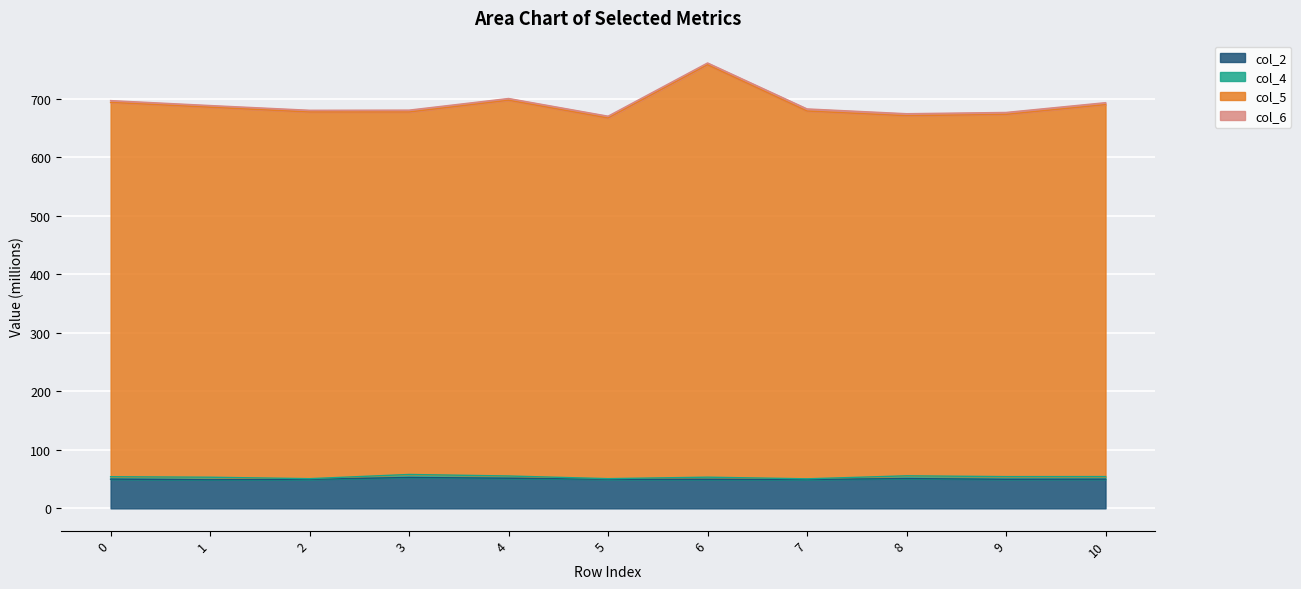

Which category has the highest value in the col_5 series?

6